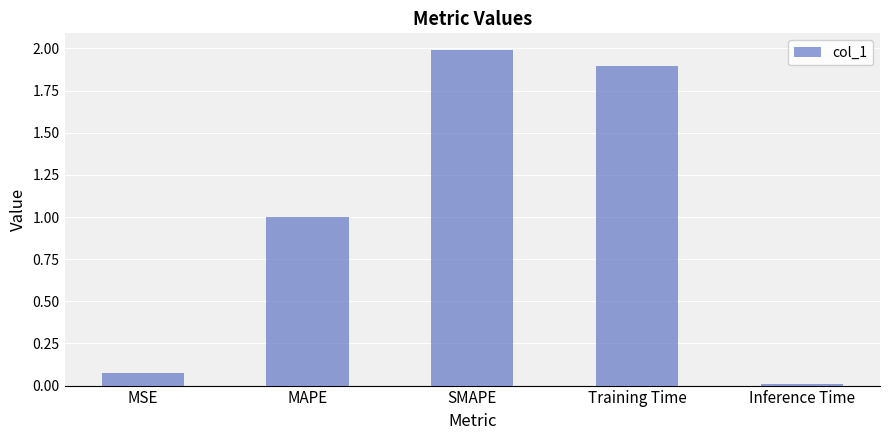

Is it true that the value at MAPE is 0.4?

False